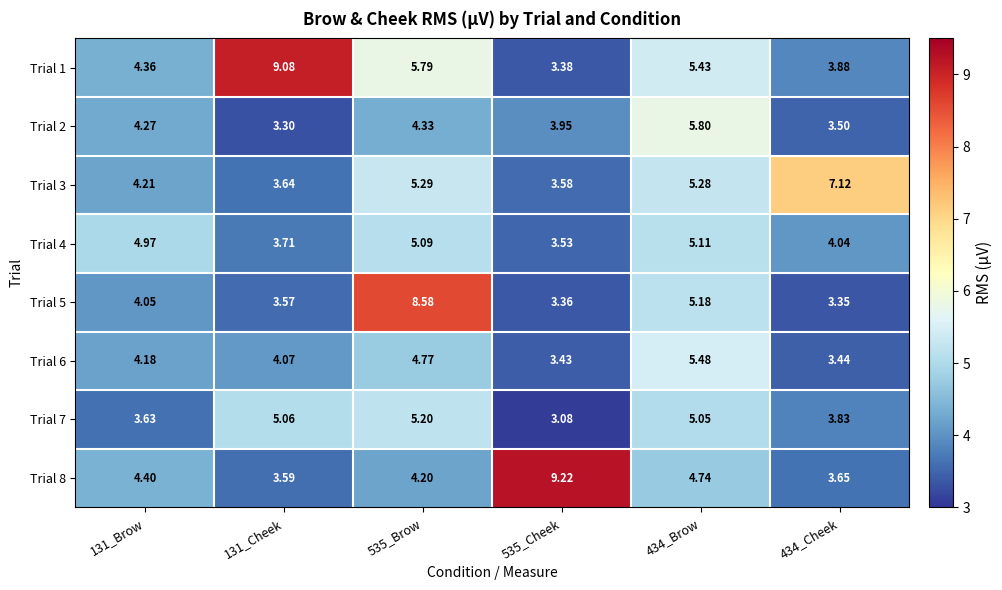

What is the maximum value shown in the chart?

9.2